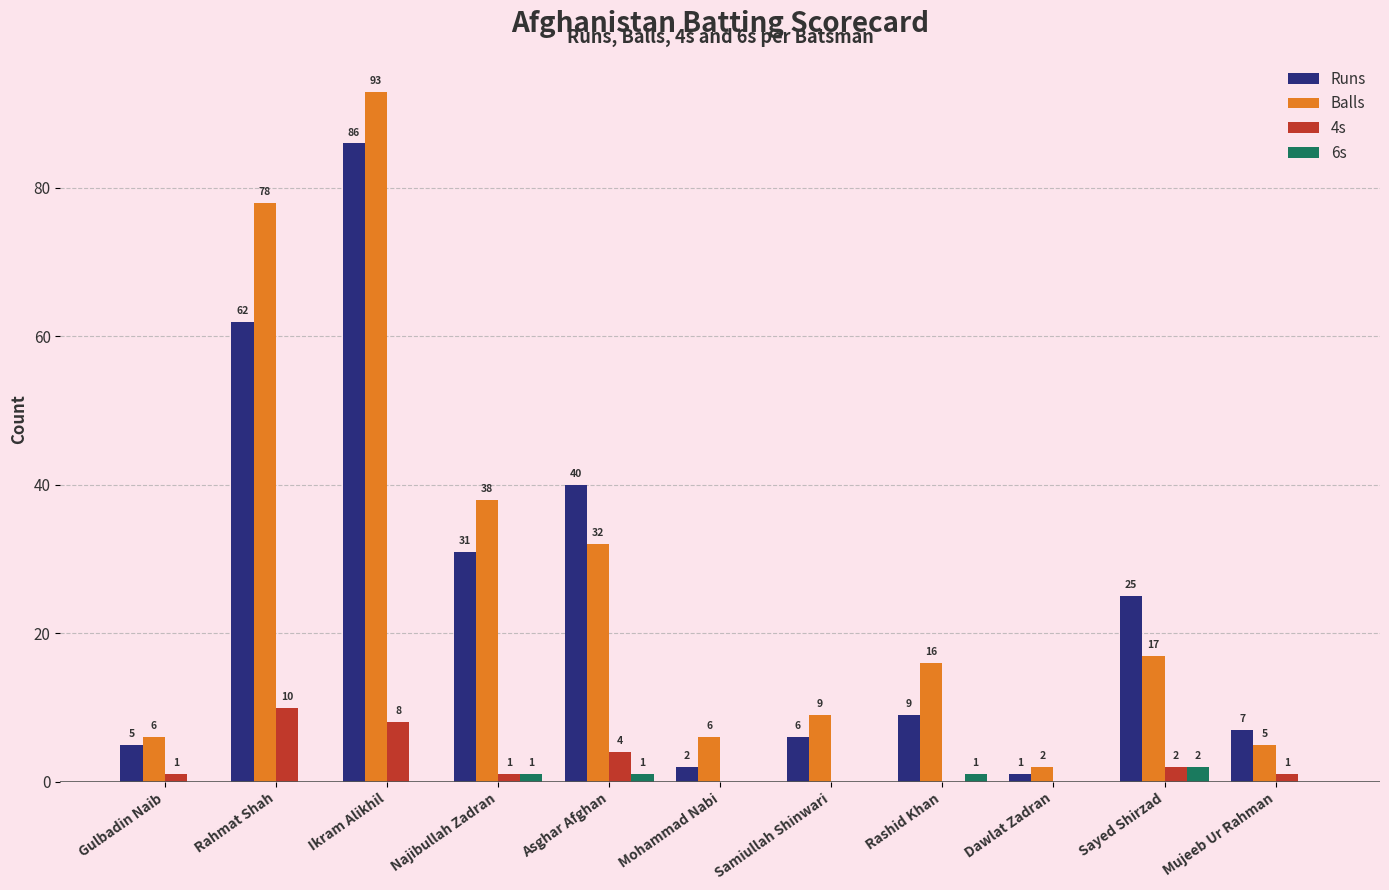

True or false: Balls has a value of 38 at Najibullah Zadran.

True